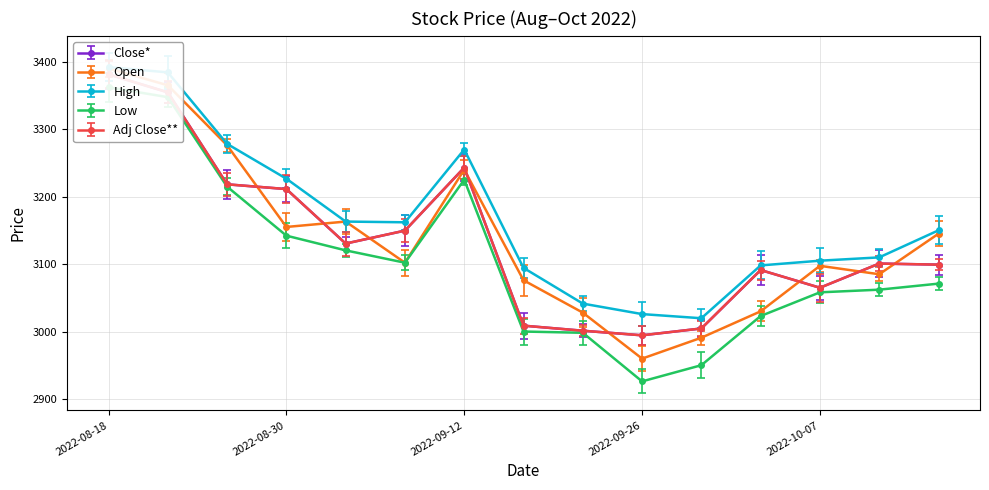

What position from the right is 2022-10-14?

1